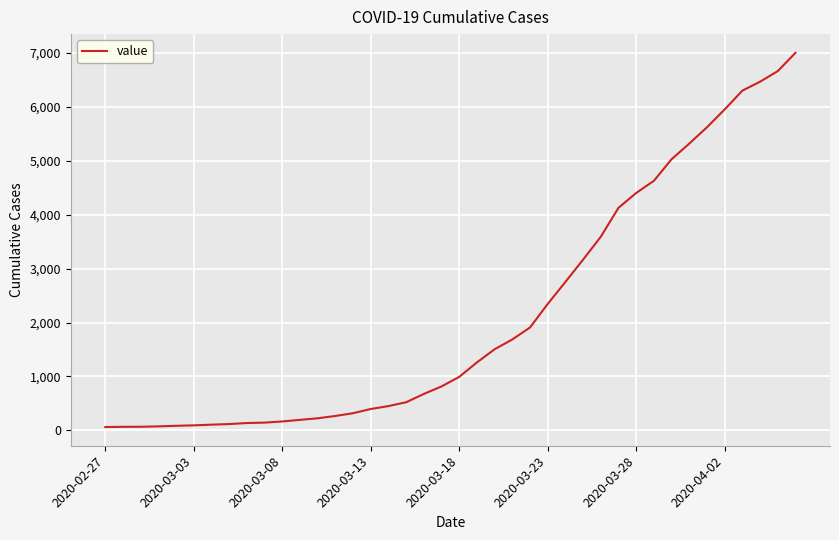

What is the sum of all values?

85677